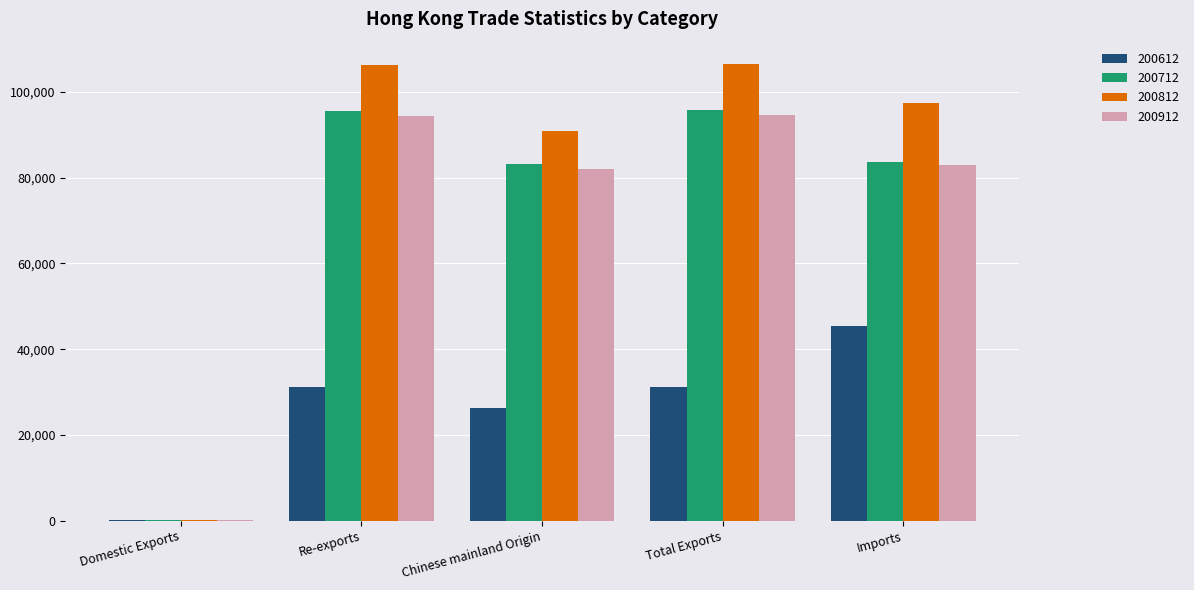

At which label is 200812 closest to 53290?

Chinese mainland Origin